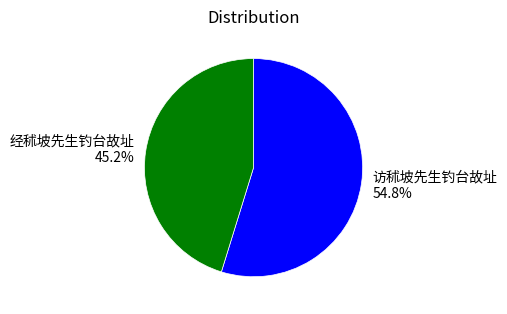

To the nearest percent, what is the average slice percentage?

50%